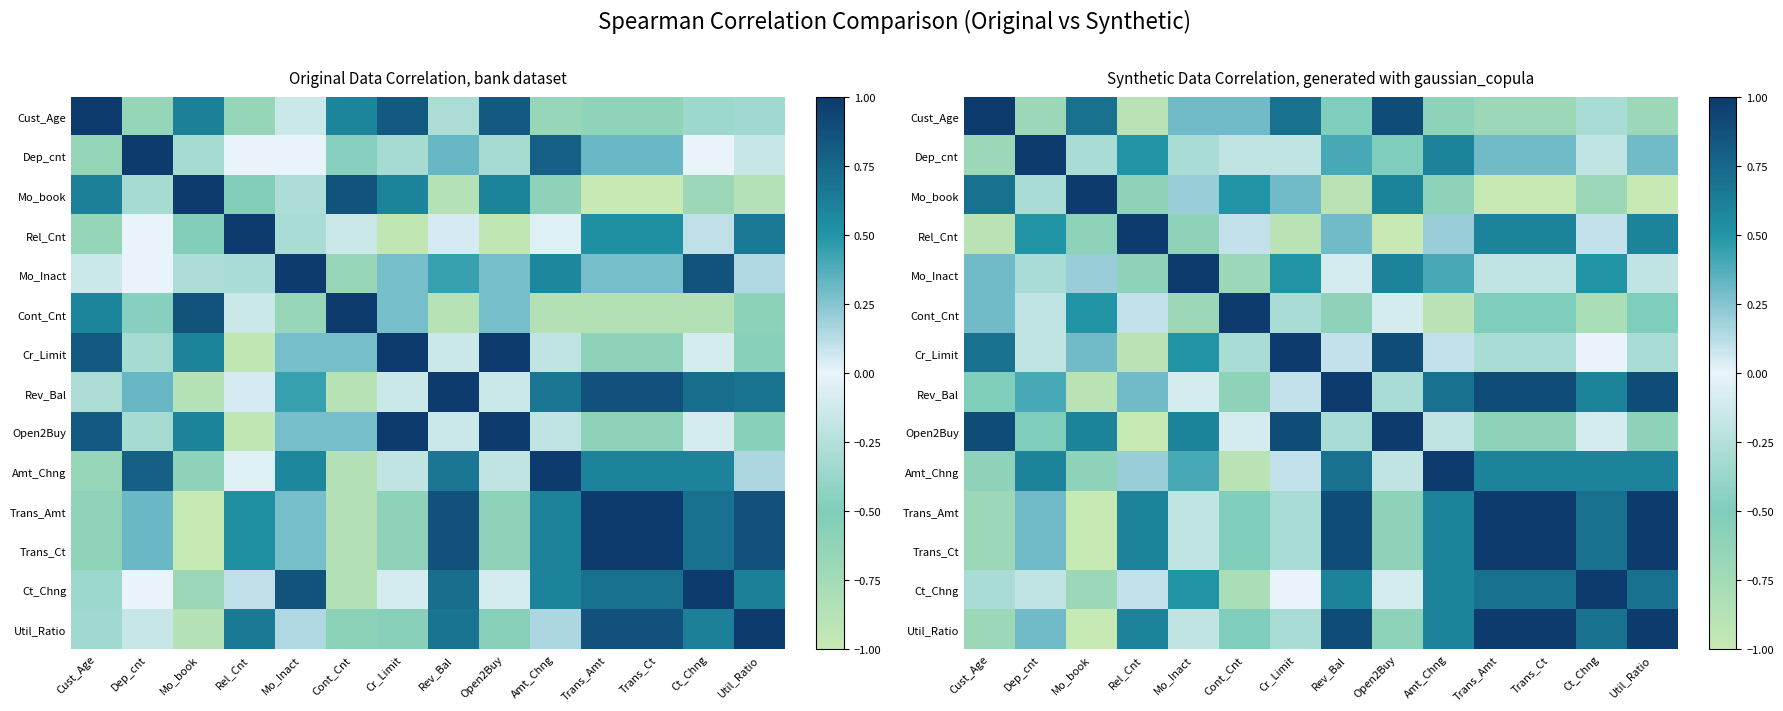

Which has a higher value, Trans_Ct or Cust_Age?

Cust_Age